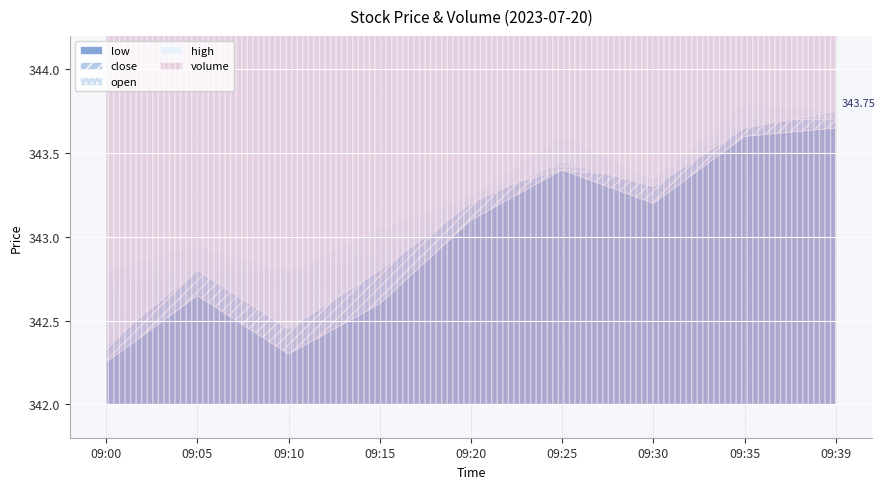

How many values in the volume series are below 700?

4